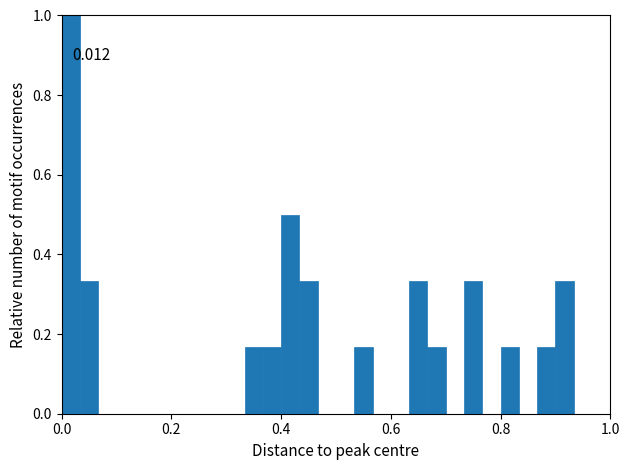

Read against the x-axis, roughly where is the centre of the tallest bar?

0.02